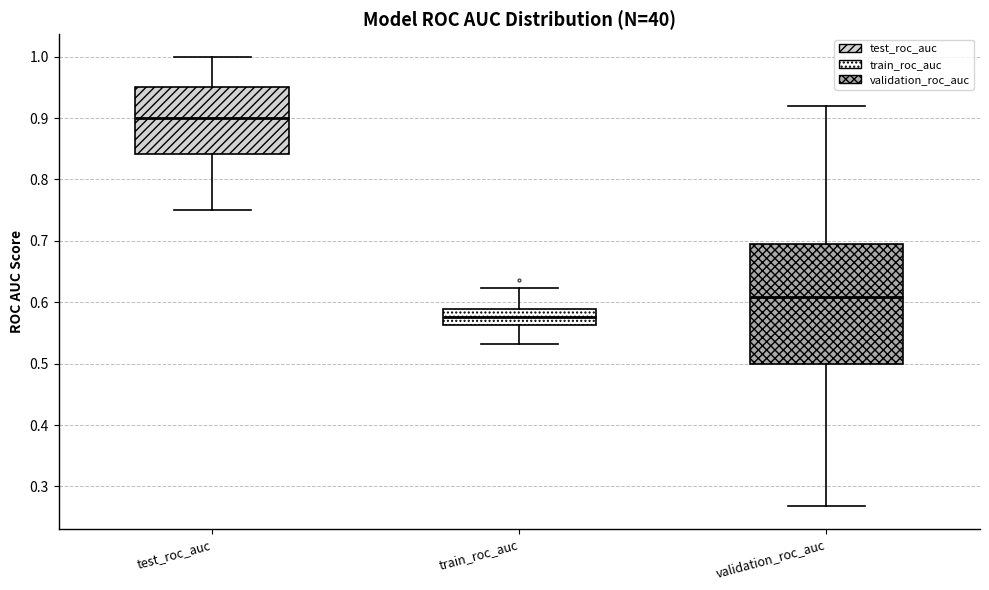

Reading left to right, read every box against the y-axis: the position of its median line, the range the box covers, and the ends of its whiskers. The values are not printed on the chart, so give them approximately, as read against the axis.

test_roc_auc: median 0.90, box 0.84 to 0.95, whiskers 0.75 to 1.00
train_roc_auc: median 0.58, box 0.56 to 0.59, whiskers 0.53 to 0.62
validation_roc_auc: median 0.61, box 0.50 to 0.69, whiskers 0.27 to 0.92